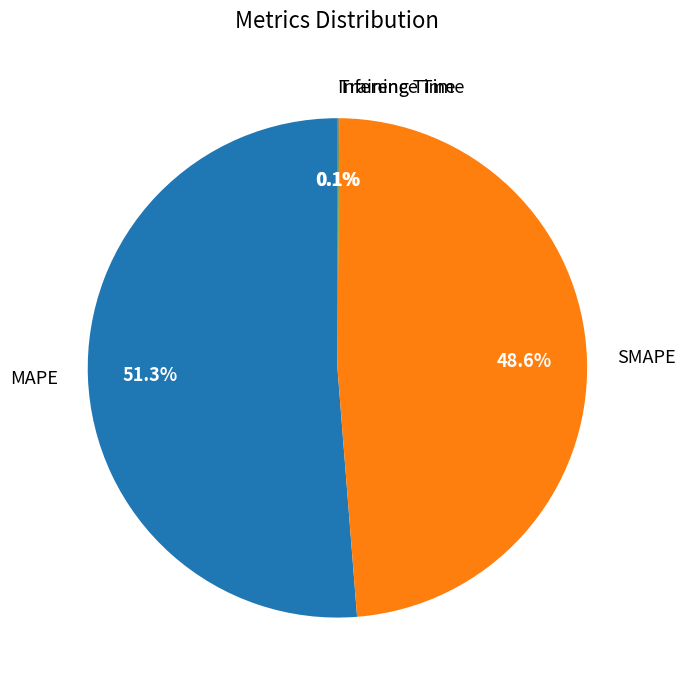

Between SMAPE and MAPE, which is larger?

MAPE